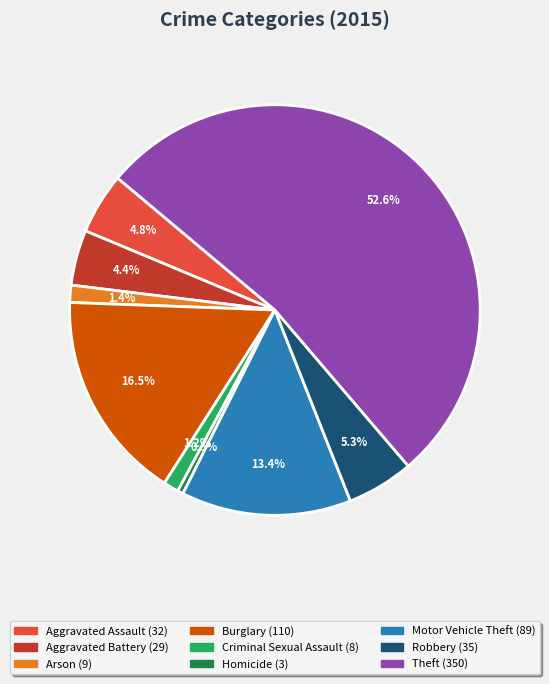

Which category has the biggest portion of the pie?

Theft